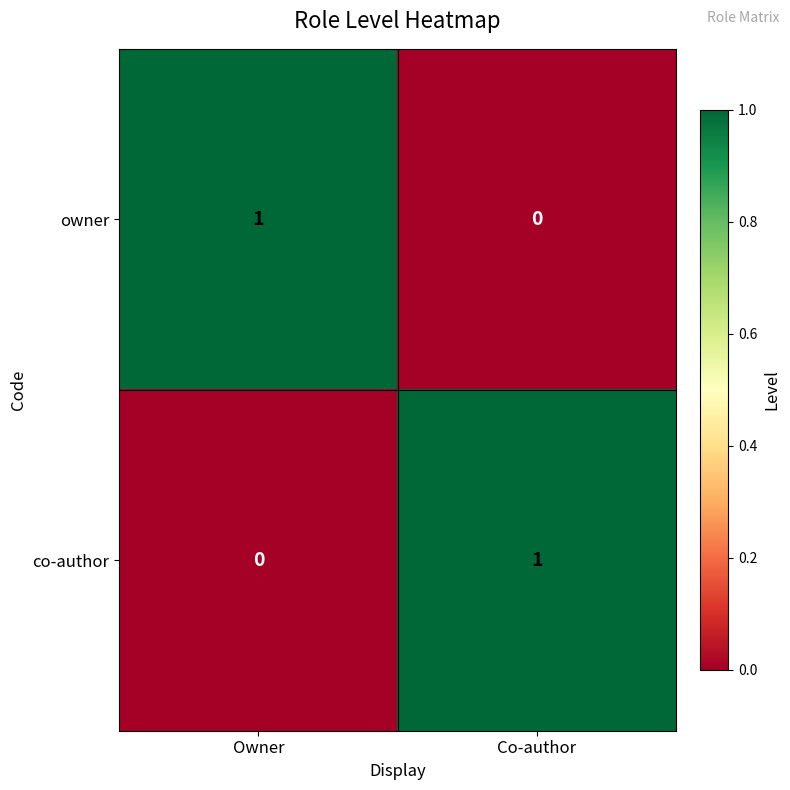

Reading right to left, transcribe all the data shown in this chart.

owner: 0	1
co-author: 1	0